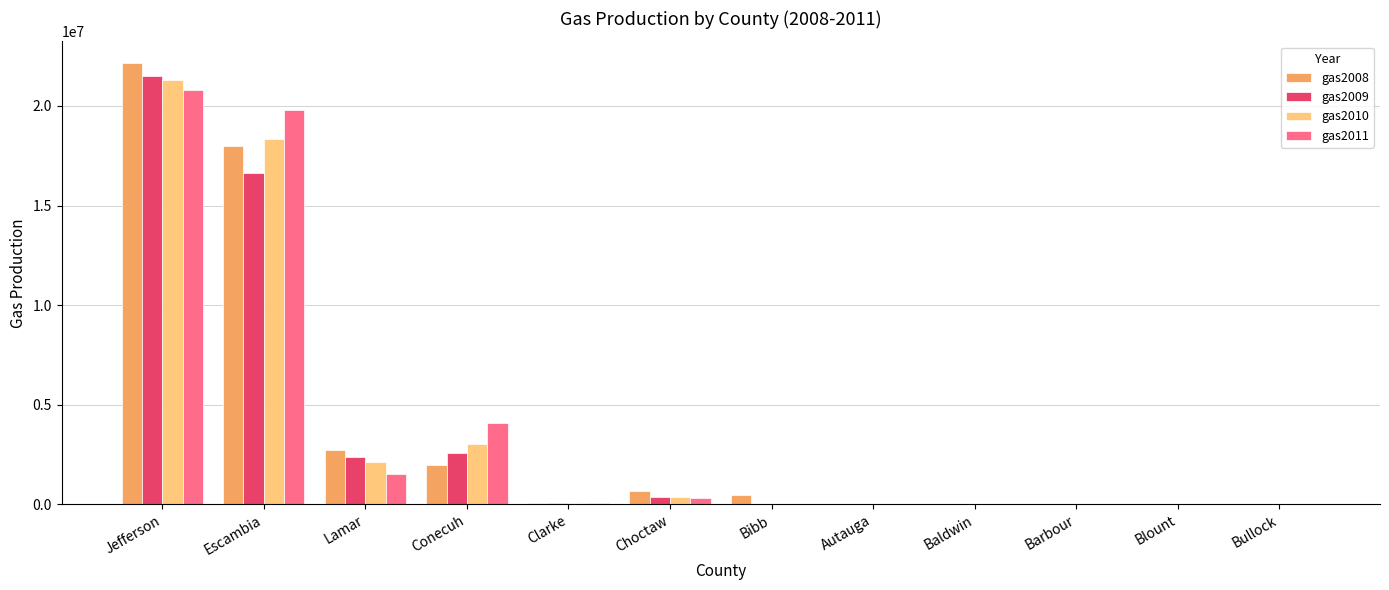

The value of gas2008 at Blount is 0. True or false?

True